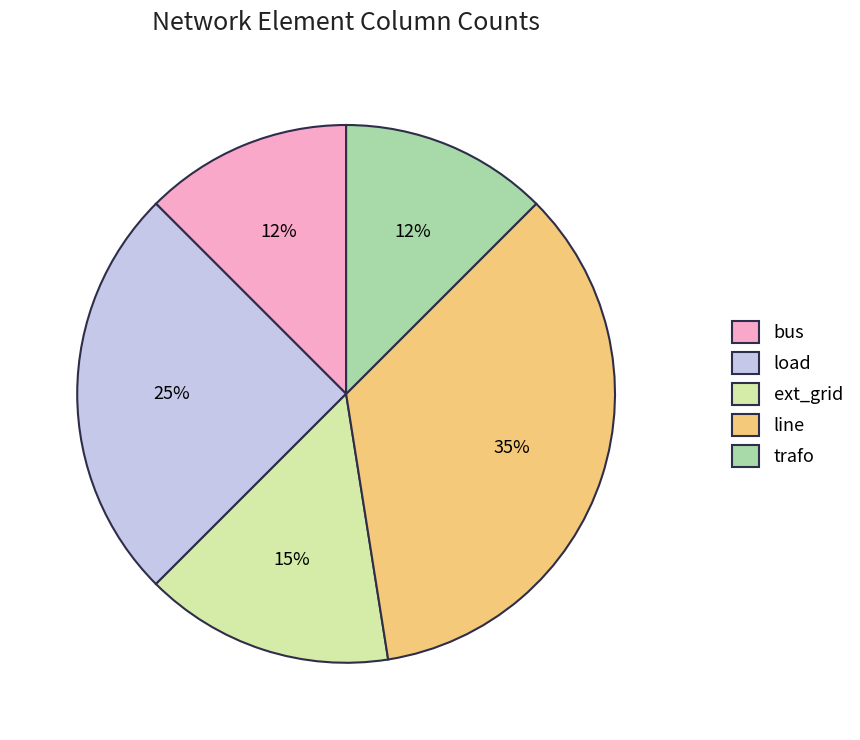

To the nearest percent, what percentage of the pie is ext_grid?

15%